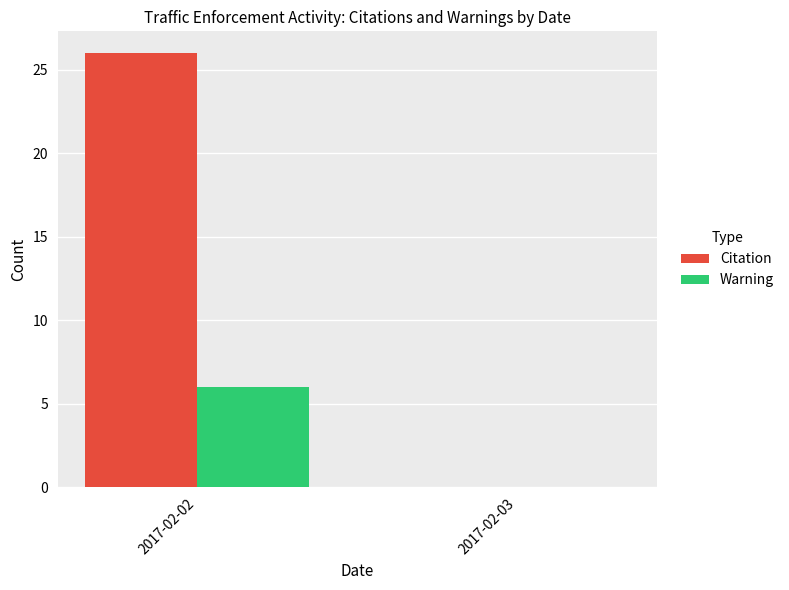

Between 2017-02-02 and 2017-02-03, which series saw the biggest shift?

Citation